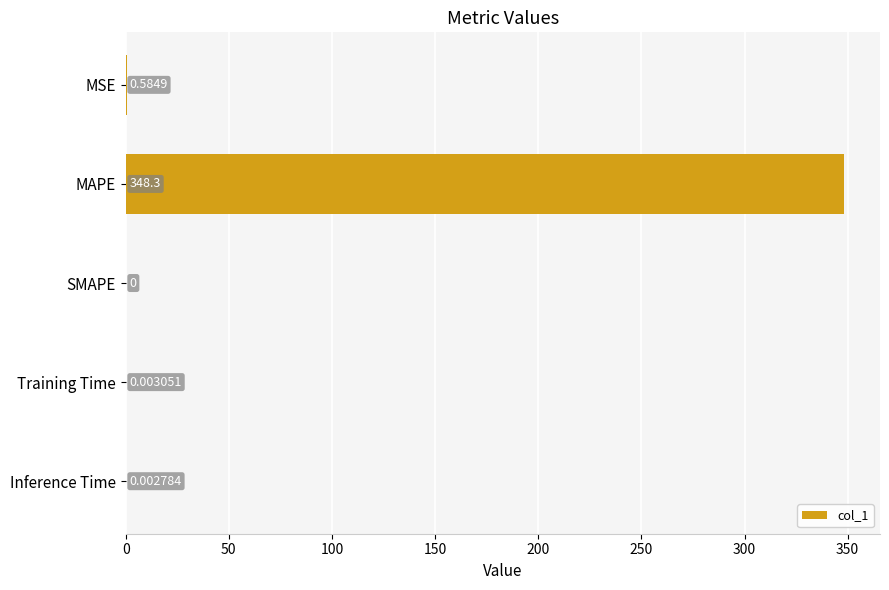

What is the sum of all values?

348.9